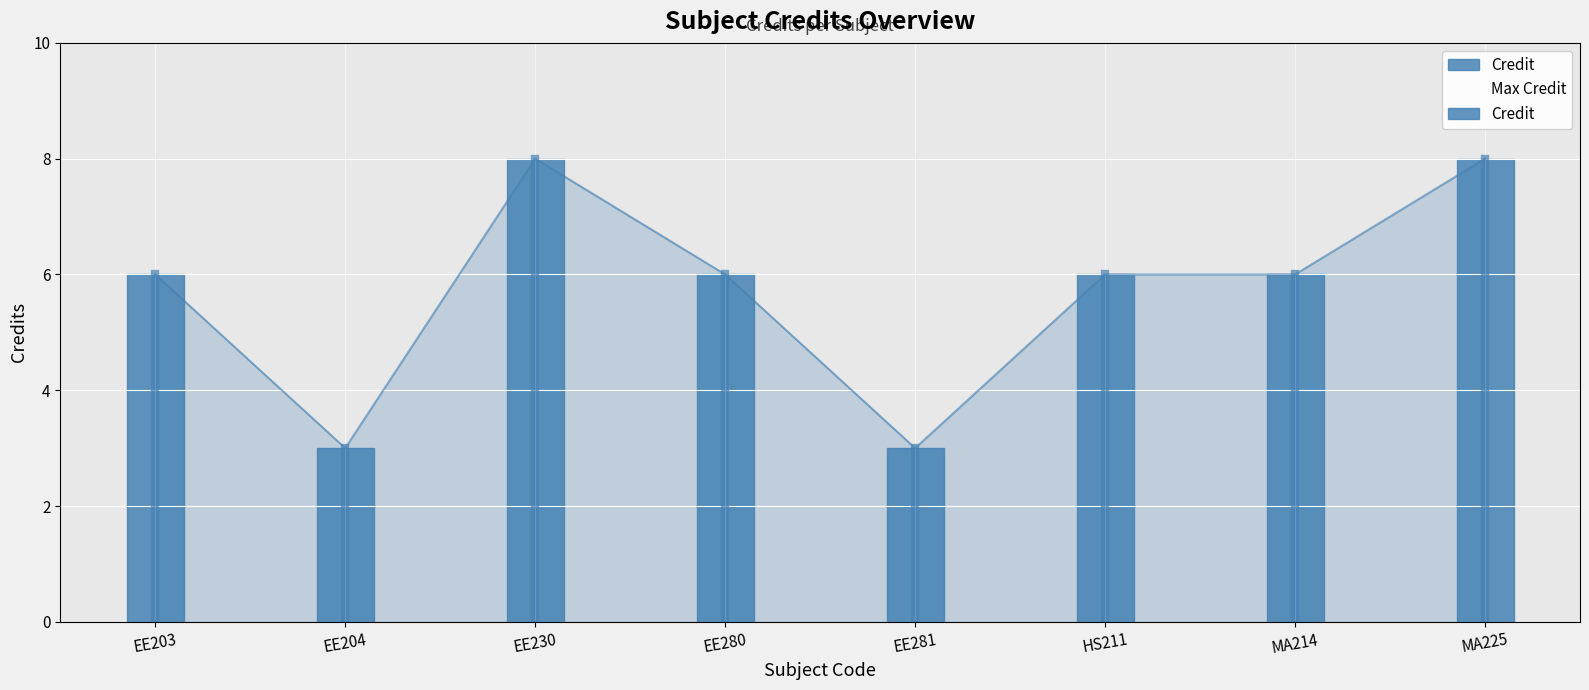

Count the values in the range 6 to 8.

6